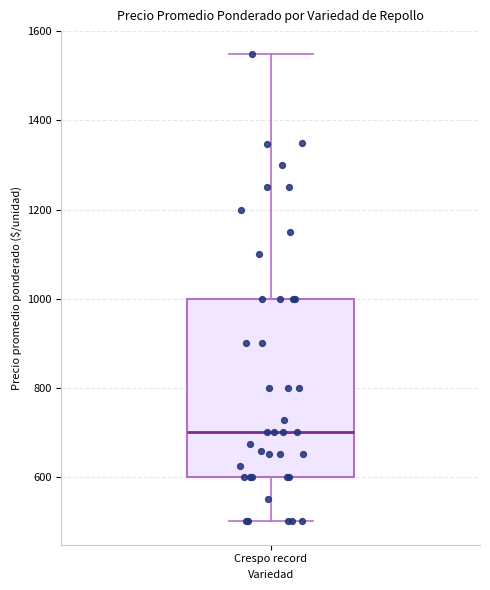

Read this box plot against the y-axis: the position of the median line, the range covered by the box, and the ends of both whiskers. The values are not printed on the chart, so give them approximately, as read against the axis.

median 700, box 600 to 1000, whiskers 500 to 1540